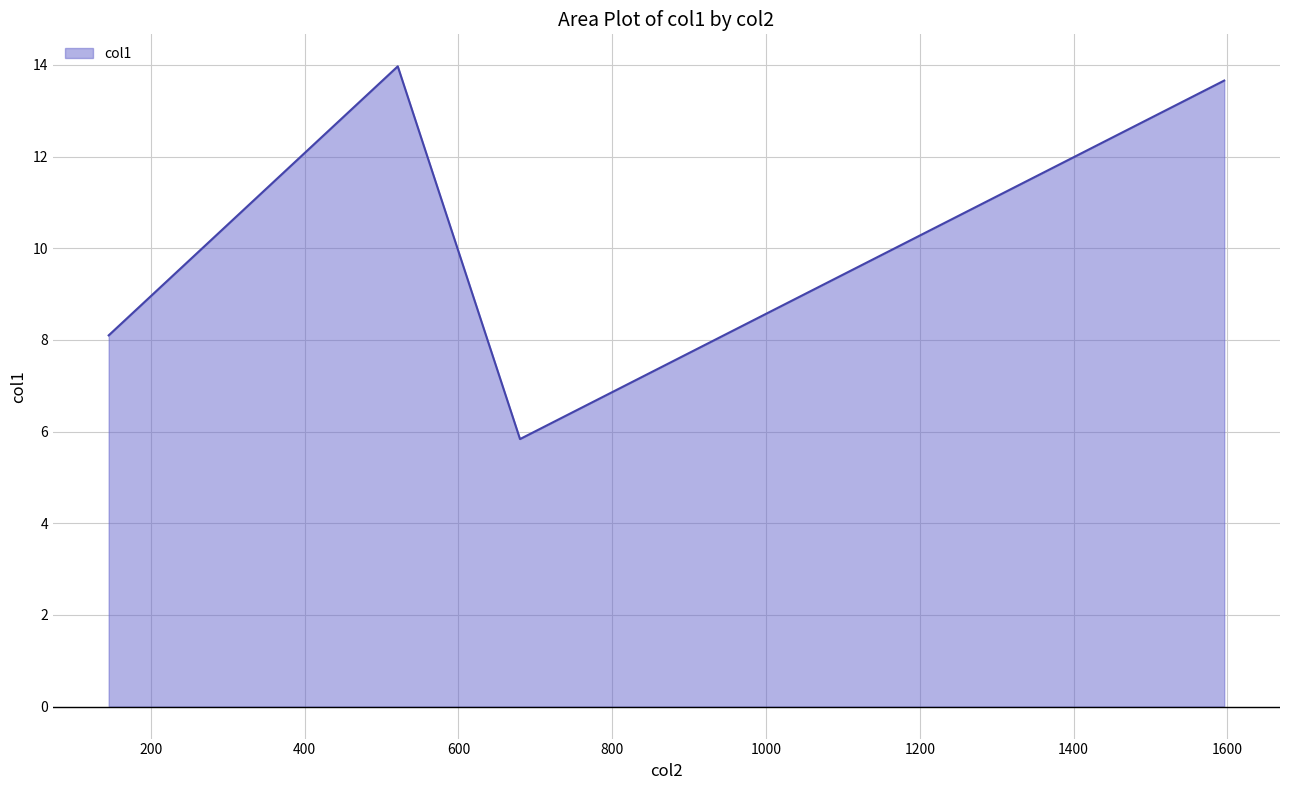

What is the greatest value displayed?

14.0